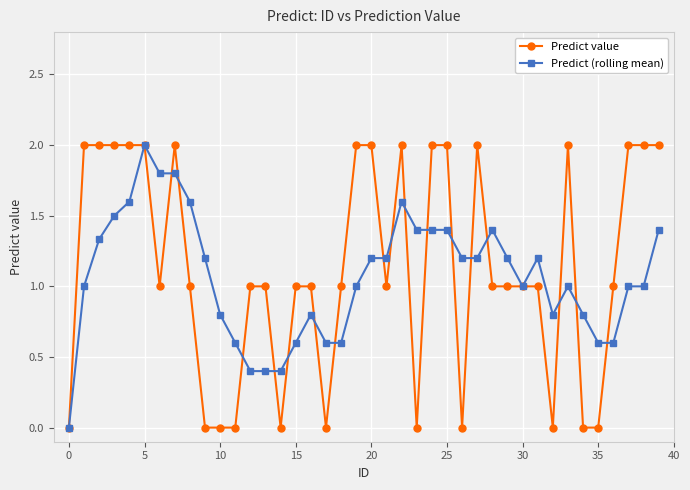

True or false: Predict (rolling mean) has more than 2 points higher than both neighbors.

True